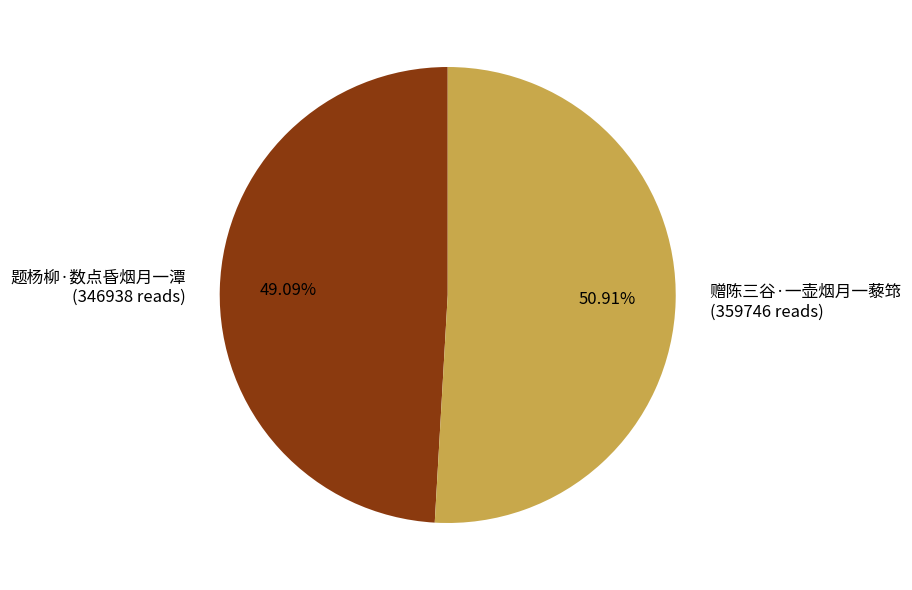

Approximately how many times larger is the value at 赠陈三谷·一壶烟月一藜筇 compared to 题杨柳·数点昏烟月一潭?

1.0